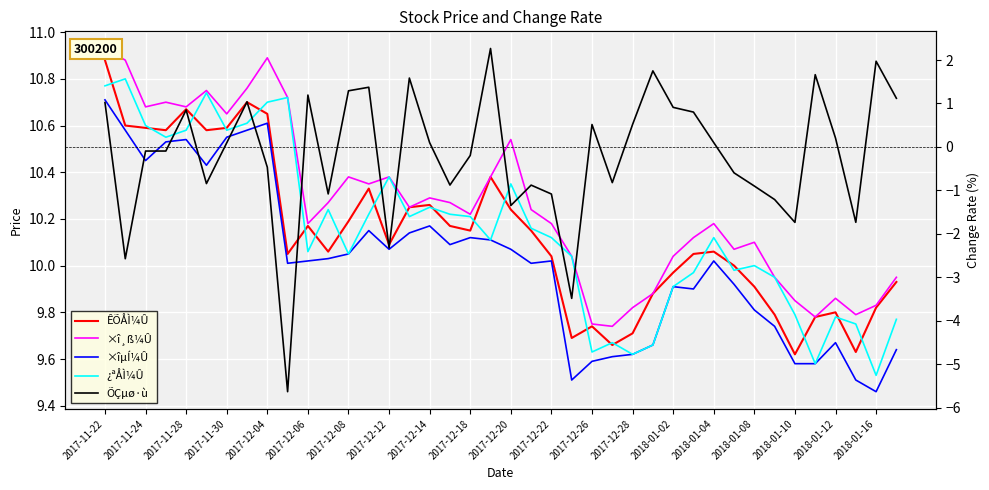

The value of ¿ªÅÌ¼Û at 2017-12-28 is 16.6. True or false?

False